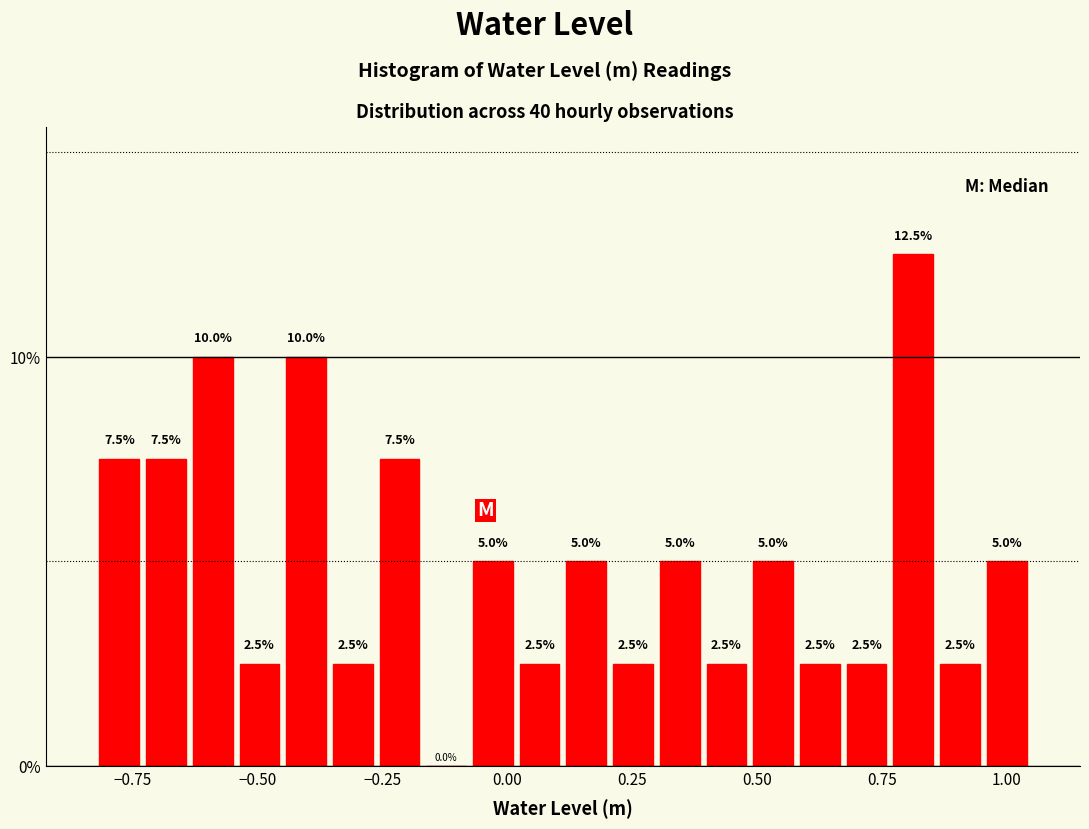

Read against the x-axis, roughly where is the centre of the tallest bar?

0.80